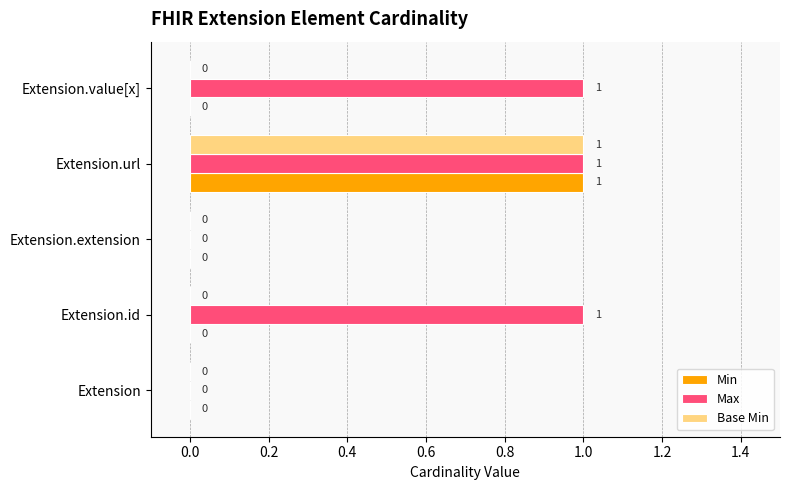

What is the highest value of the Base Min series?

1